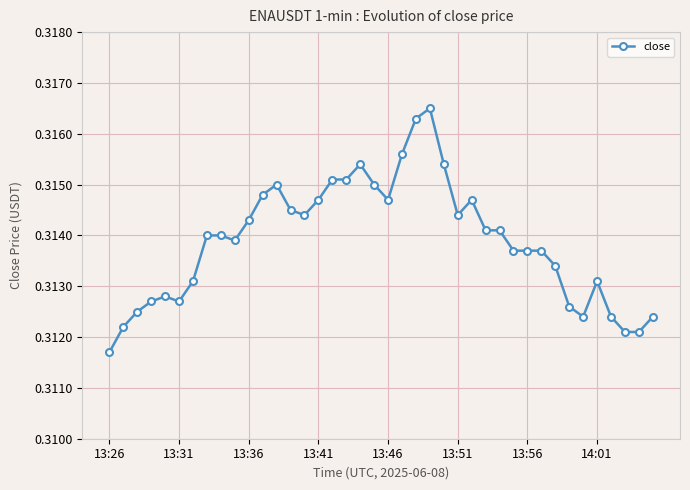

Count the values in the range 0 to 1.

40